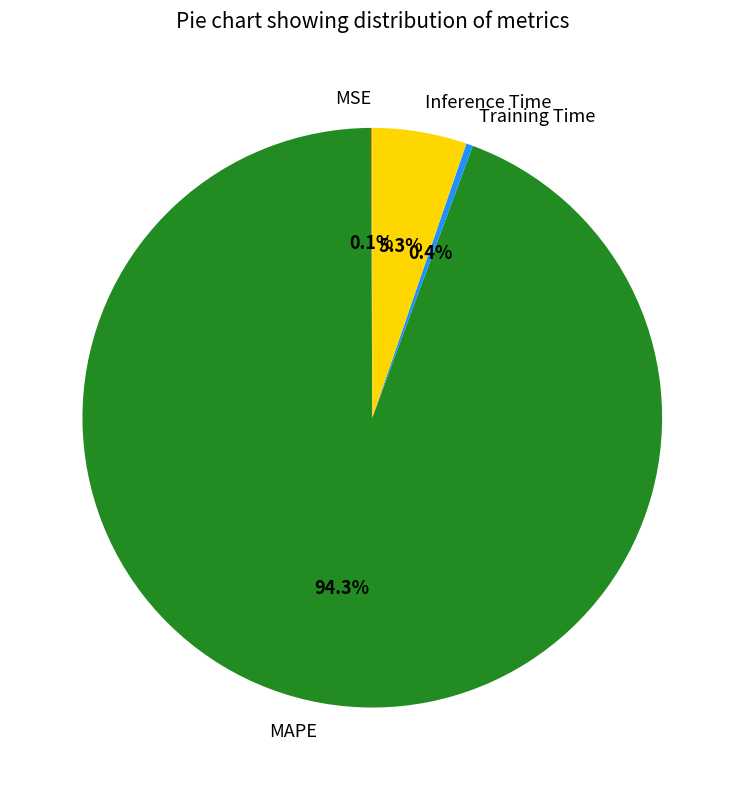

To the nearest percent, what is the difference between the largest and smallest slice percentages?

94%